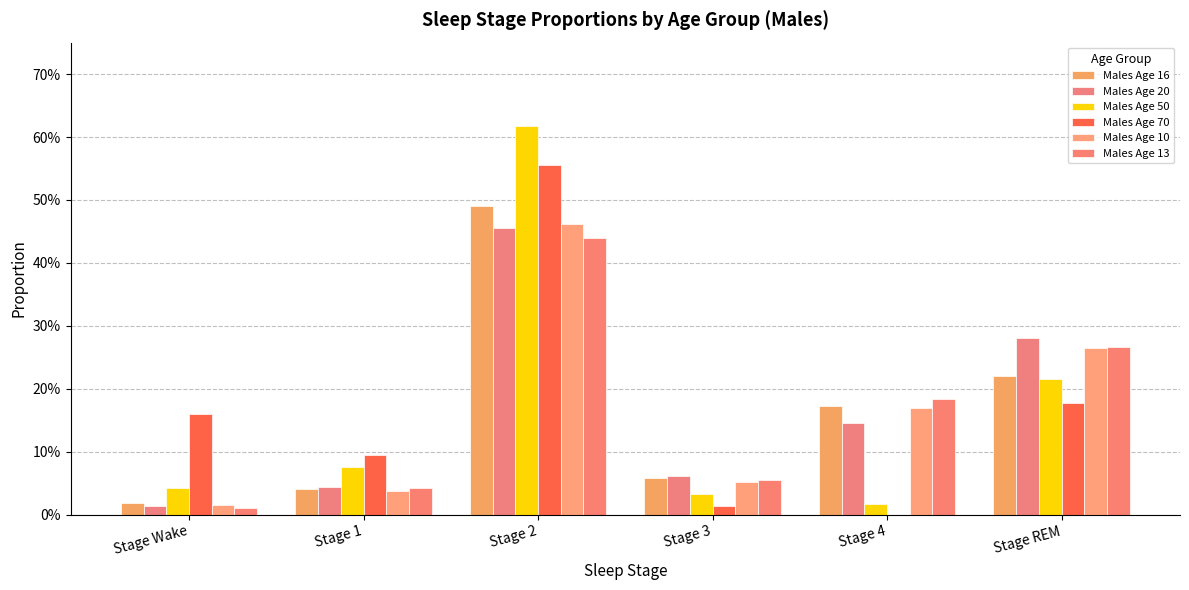

Reading left to right, transcribe all the data shown in this chart.

Males Age 16: Stage Wake=0.0	Stage 1=0.0	Stage 2=0.5	Stage 3=0.1	Stage 4=0.2	Stage REM=0.2
Males Age 20: Stage Wake=0.0	Stage 1=0.0	Stage 2=0.5	Stage 3=0.1	Stage 4=0.1	Stage REM=0.3
Males Age 50: Stage Wake=0.0	Stage 1=0.1	Stage 2=0.6	Stage 3=0.0	Stage 4=0.0	Stage REM=0.2
Males Age 70: Stage Wake=0.2	Stage 1=0.1	Stage 2=0.6	Stage 3=0.0	Stage 4=0.0	Stage REM=0.2
Males Age 10: Stage Wake=0.0	Stage 1=0.0	Stage 2=0.5	Stage 3=0.1	Stage 4=0.2	Stage REM=0.3
Males Age 13: Stage Wake=0.0	Stage 1=0.0	Stage 2=0.4	Stage 3=0.1	Stage 4=0.2	Stage REM=0.3